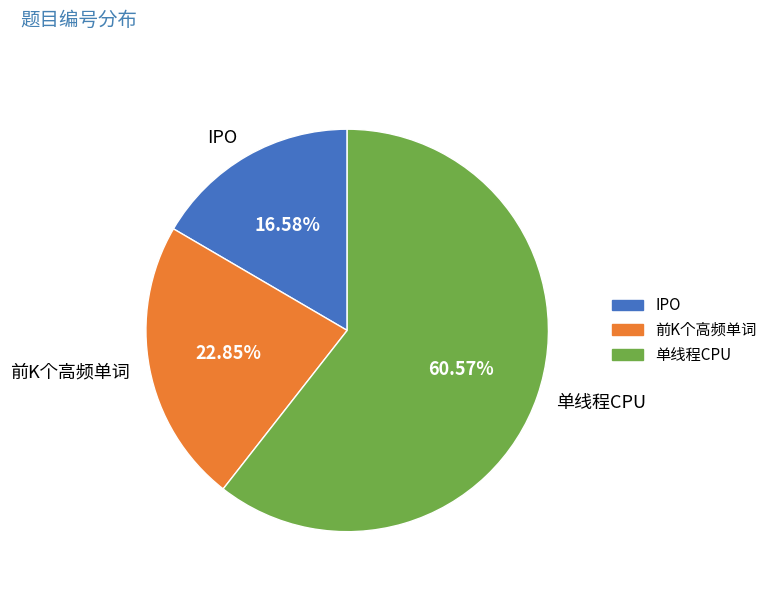

Do 单线程CPU and IPO together represent more than half of the pie?

Yes